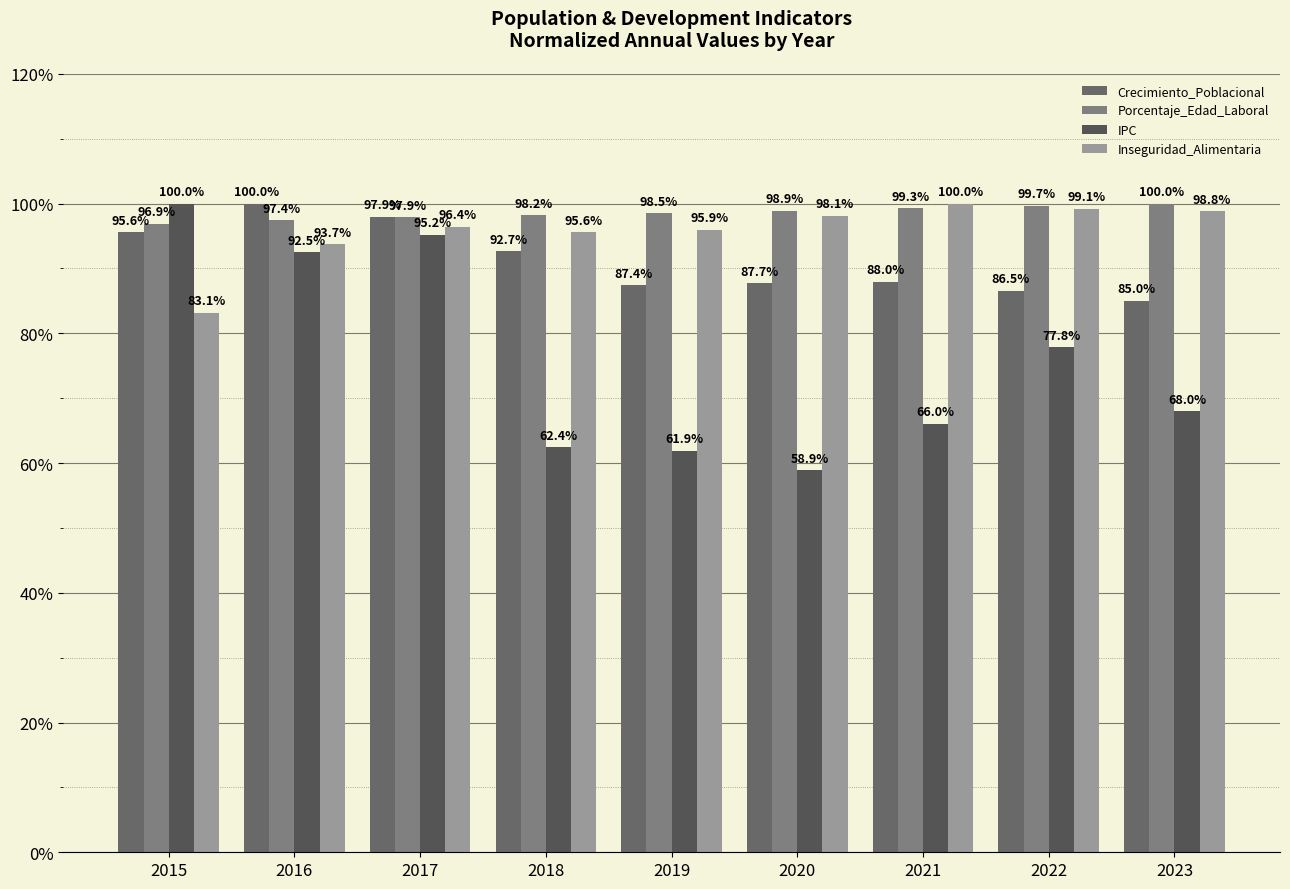

What is the difference between the maximum and minimum values in the IPC series?

41.1